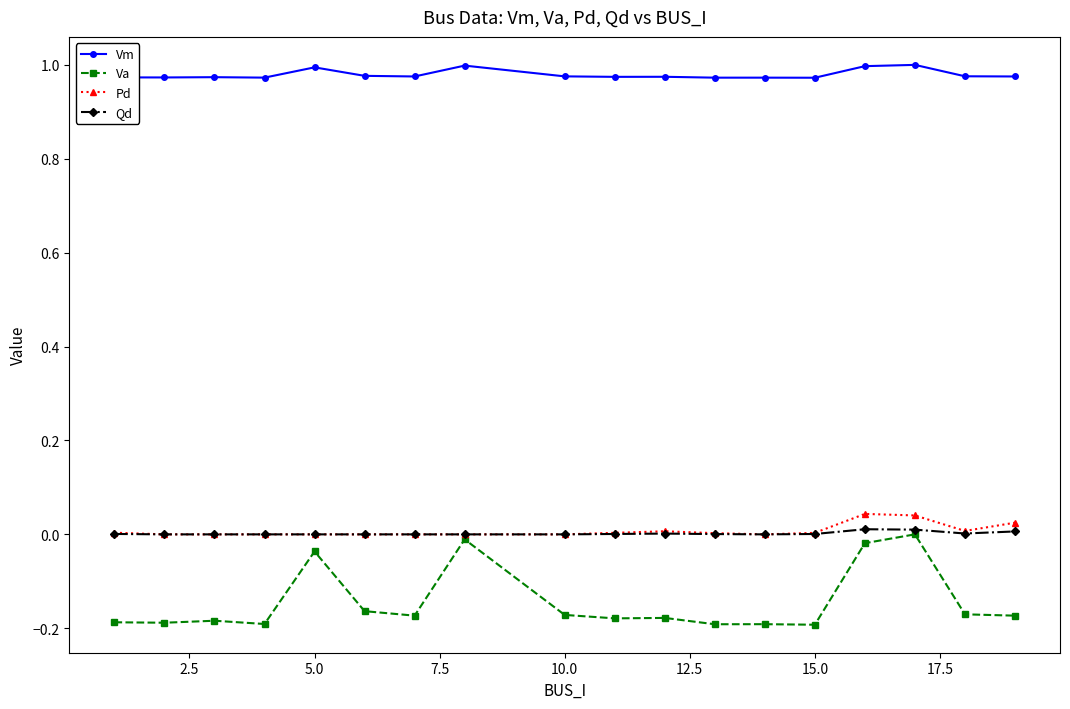

Count the number of data series in this chart.

4